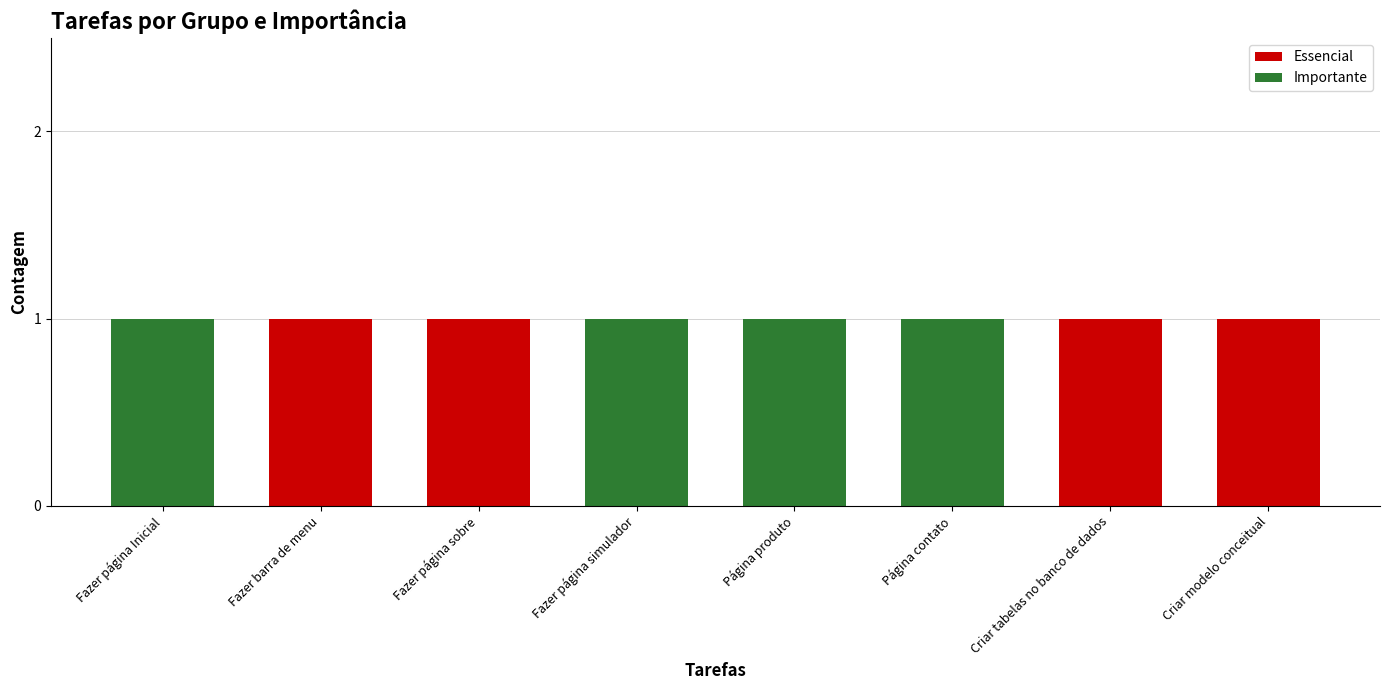

The value of Essencial at Página contato is 0. True or false?

True